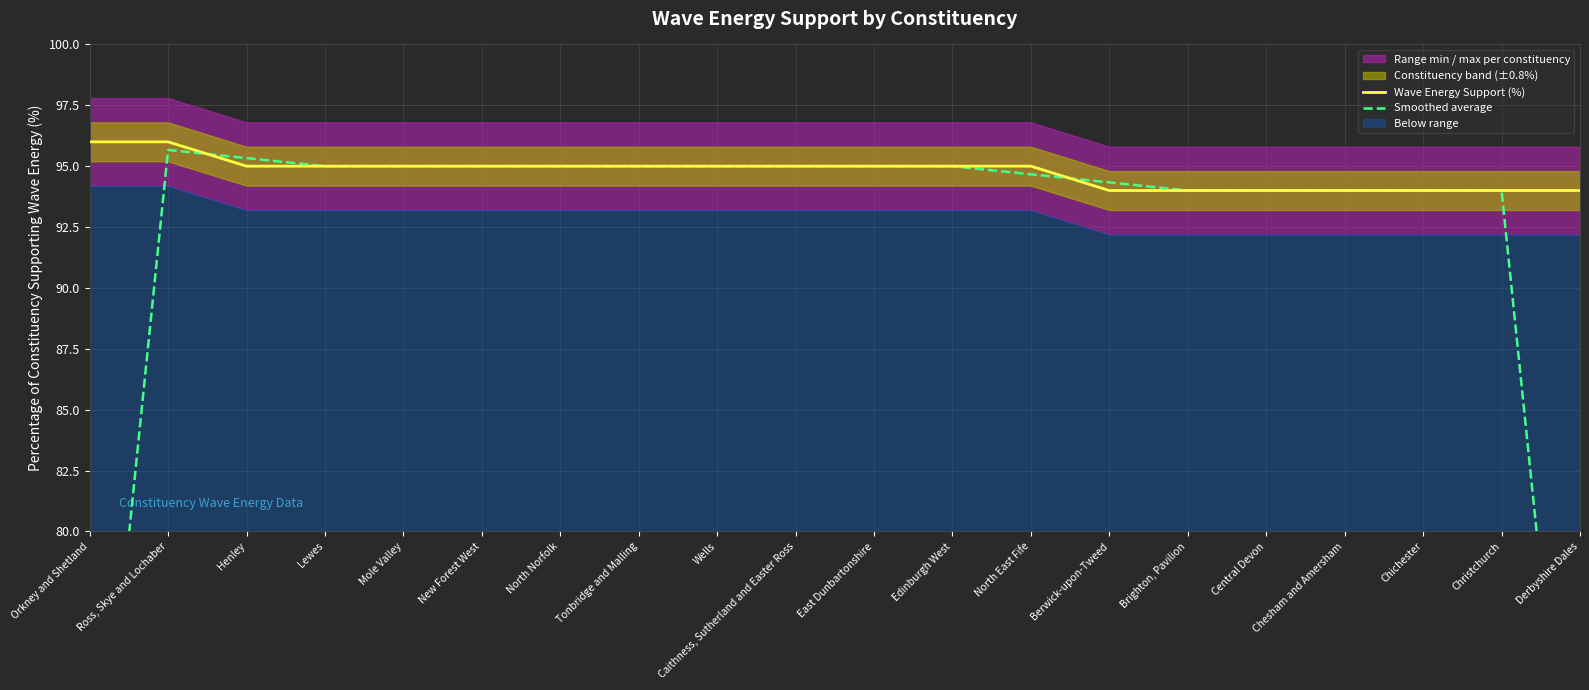

Does the chart display data point markers on the line(s)?

No